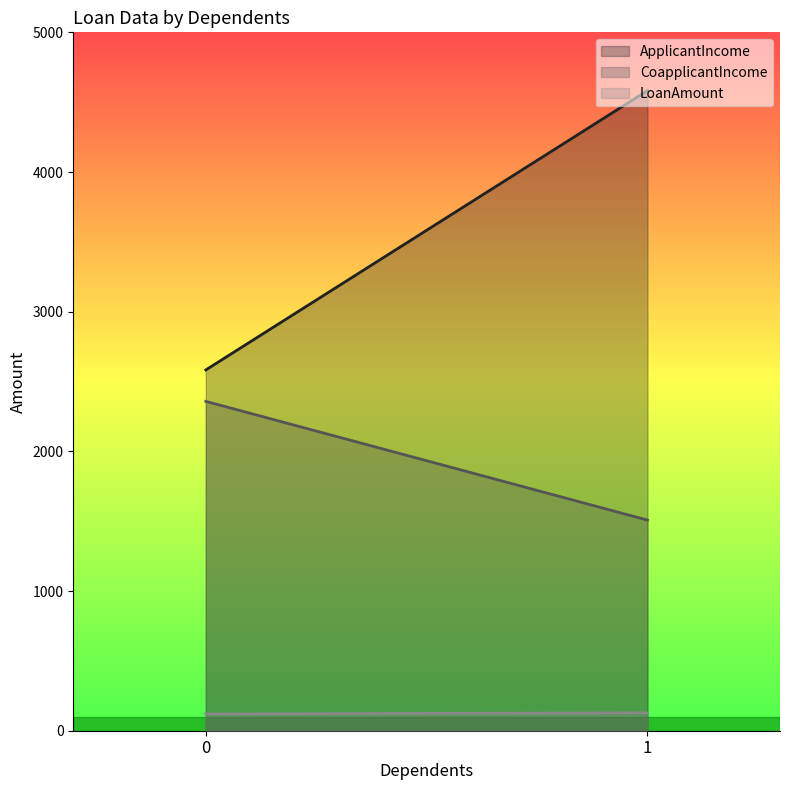

What is the difference between the ApplicantIncome values at 1 and 0?

2000.0